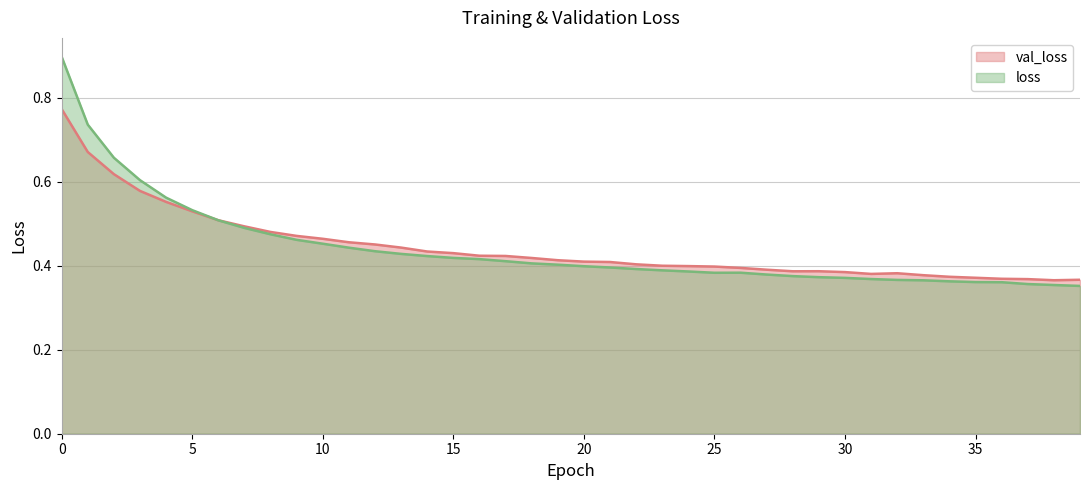

What is the sum of all val_loss values?

17.7